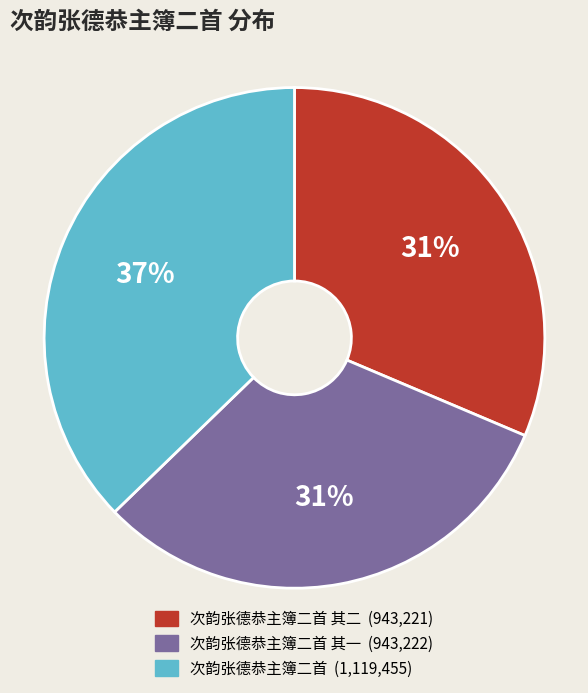

How many slices are in this pie chart?

3